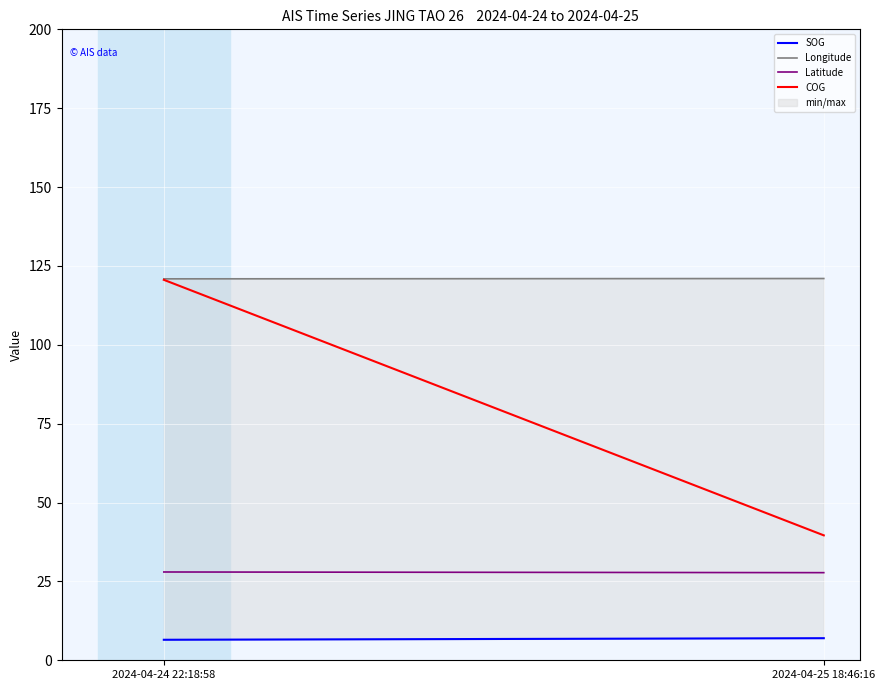

At how many categories does at least one series exceed 110?

2